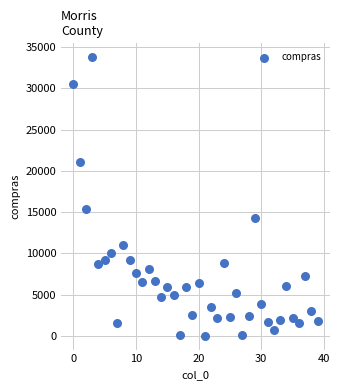

What is the range of Y values (max minus min)?

33763